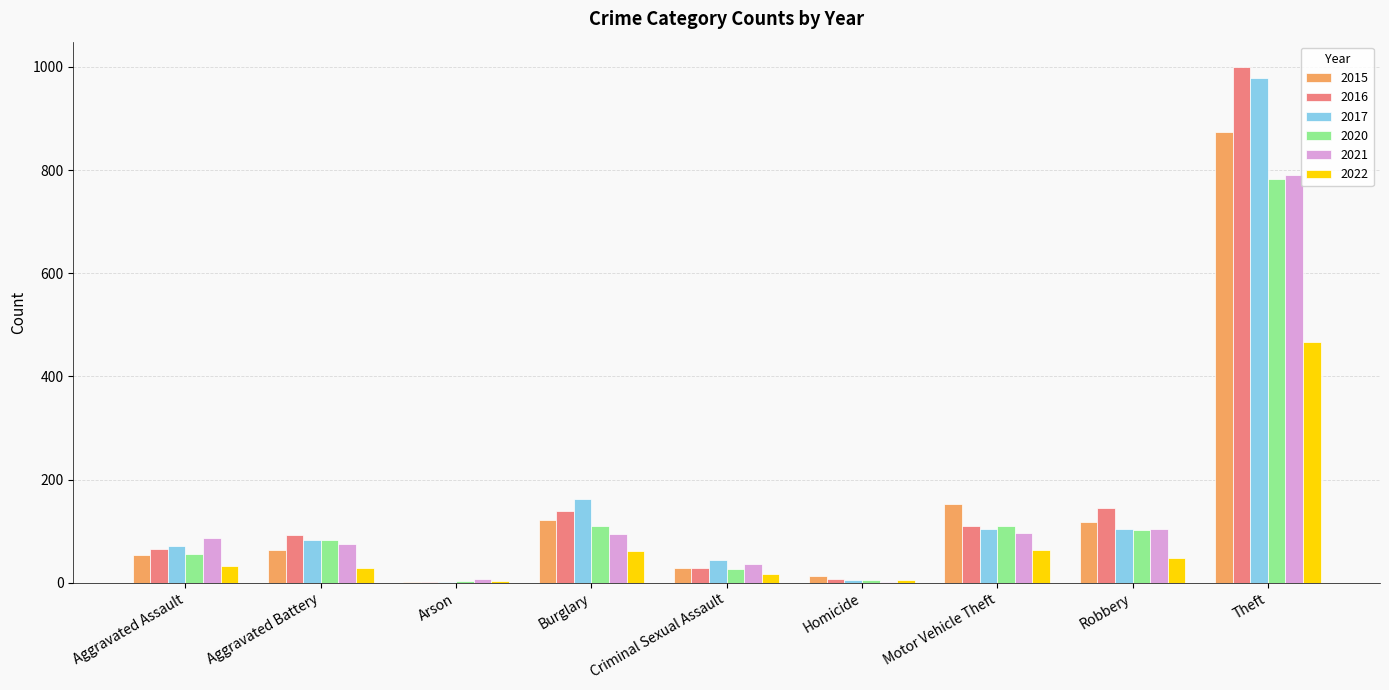

Which category has the highest value across all series?

Theft